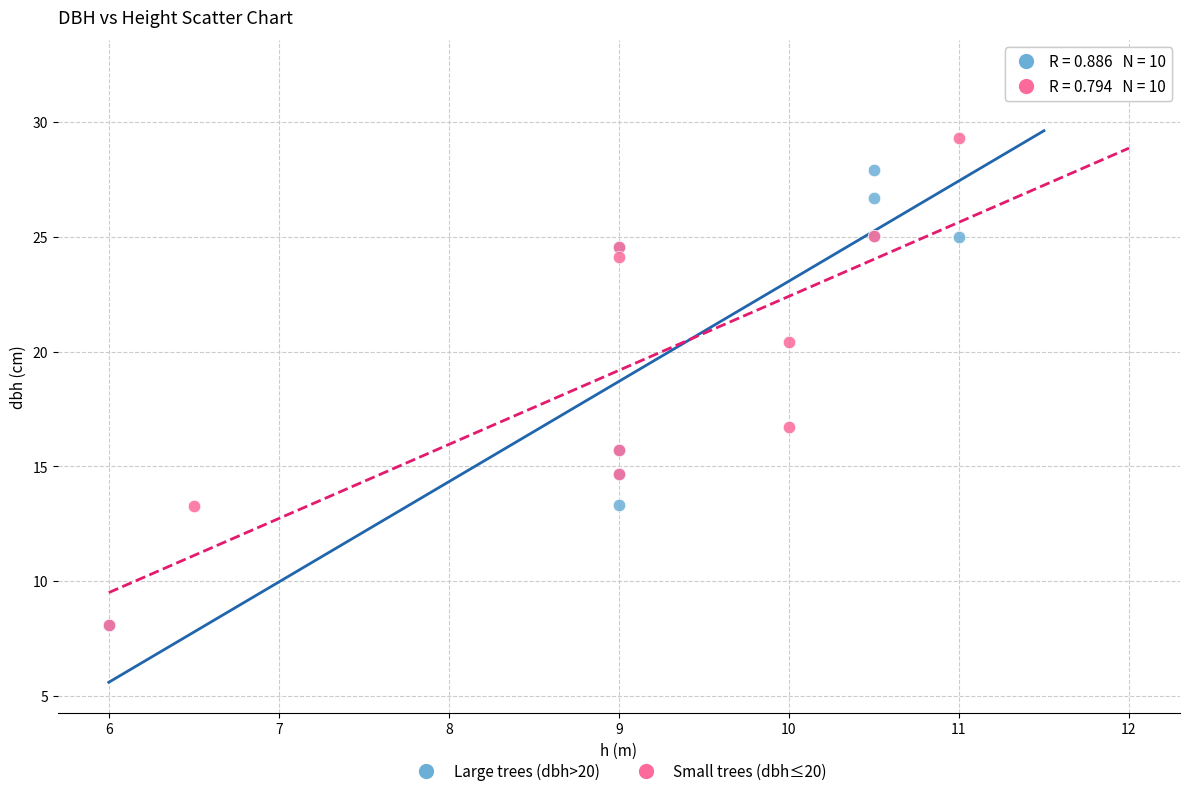

Which series contains the highest Y value?

Large trees (dbh>20)